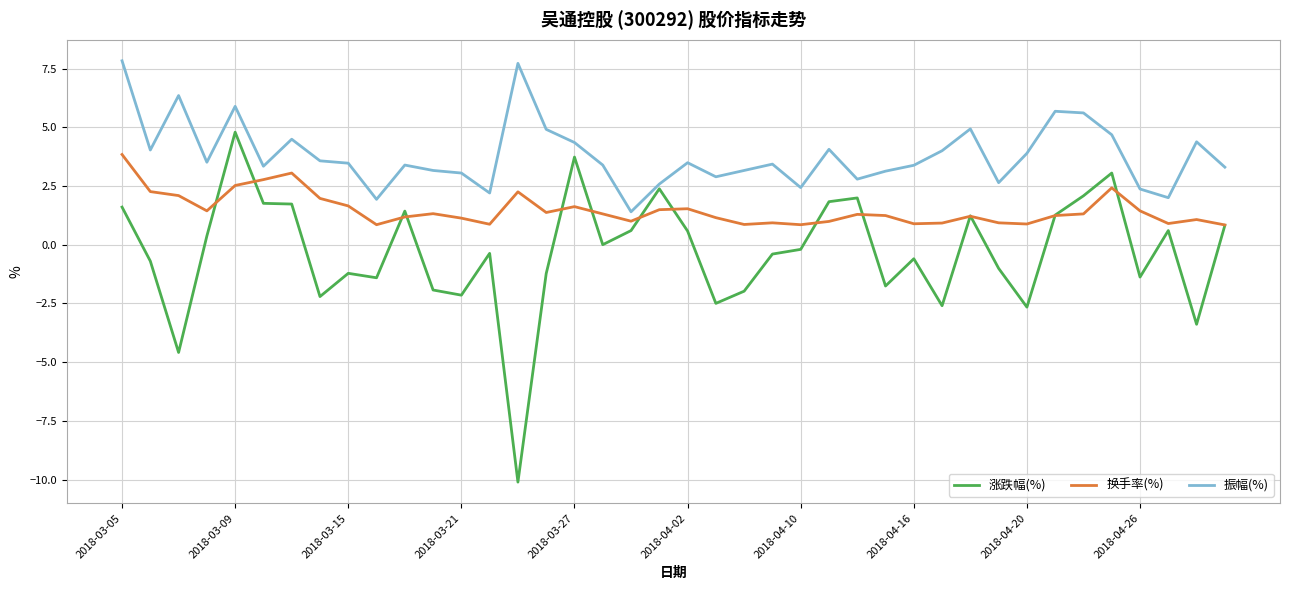

Rank the series by their maximum value, from highest to lowest.

振幅(%), 涨跌幅(%), 换手率(%)